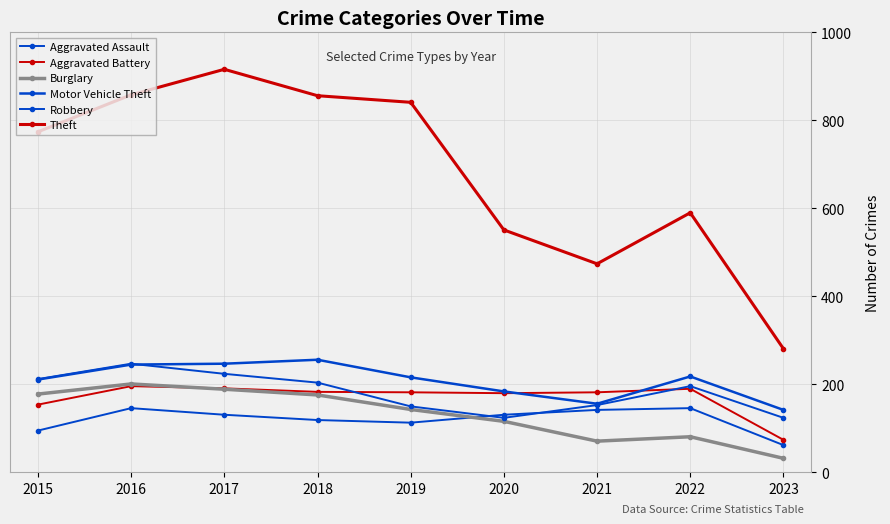

Count the number of data series in this chart.

6